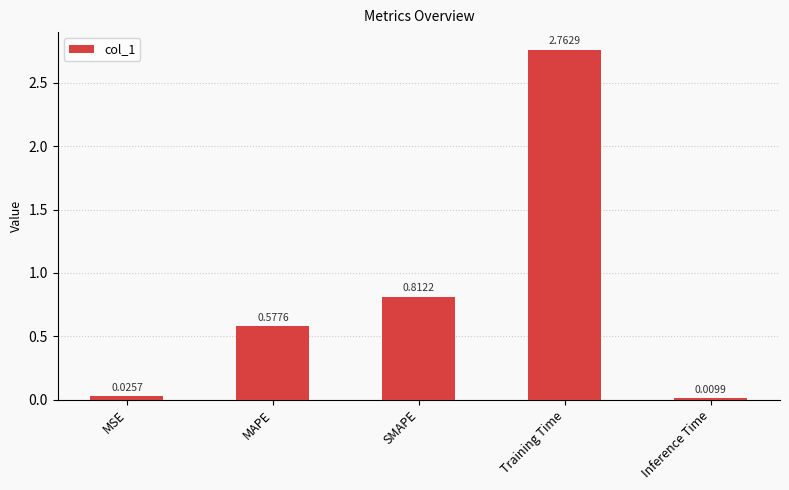

List the labels in order of value, largest first.

Training Time, SMAPE, MAPE, MSE, Inference Time